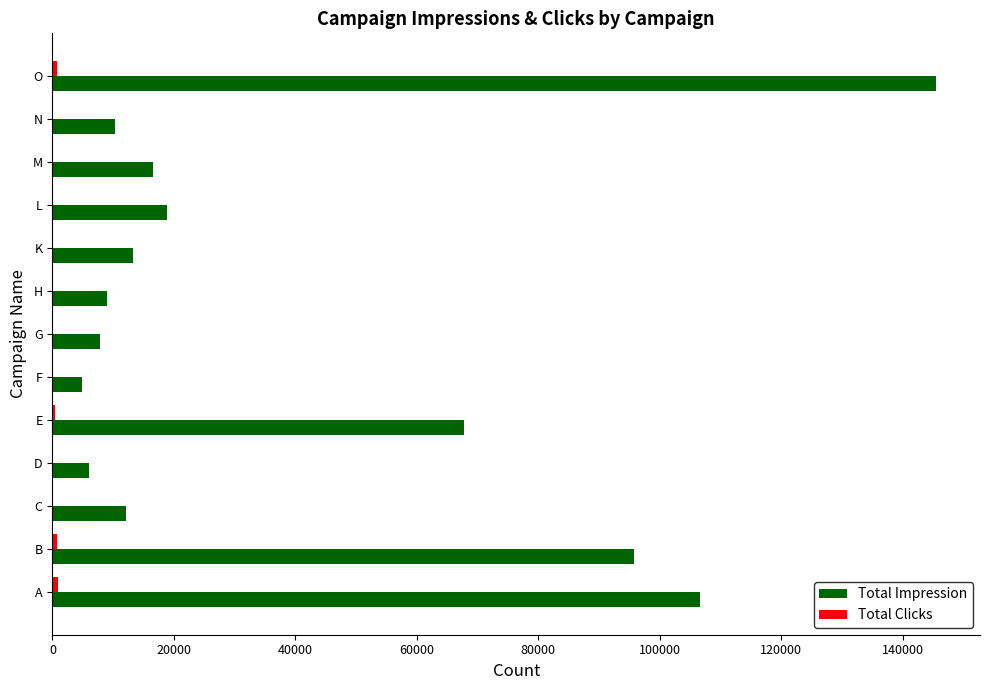

What is the sum of all Total Impression values?

514391